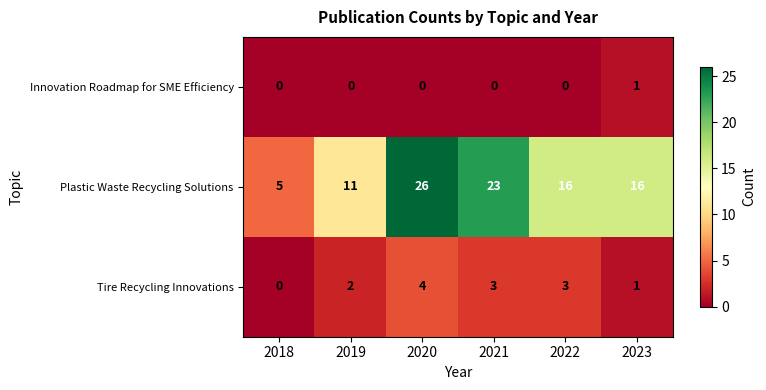

Which series has the largest range (max minus min)?

row_1